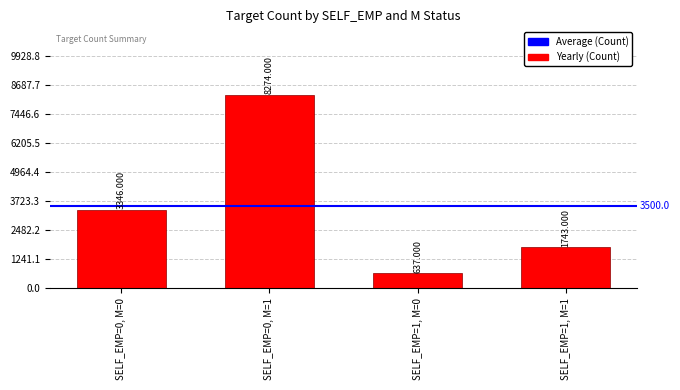

Rank the categories by value from highest to lowest.

SELF_EMP=0, M=1, SELF_EMP=0, M=0, SELF_EMP=1, M=1, SELF_EMP=1, M=0